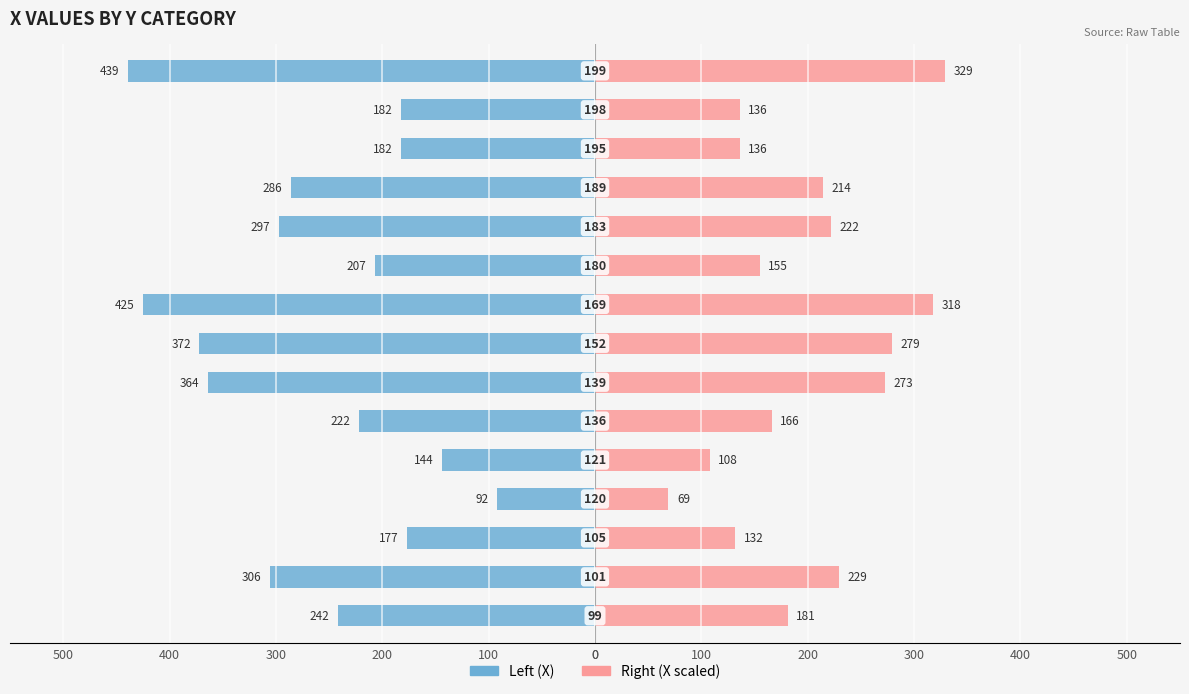

Reading left to right, extract all data points from this chart.

Left (X): -242	-306	-177	-92	-144	-222	-364	-372	-425	-207	-297	-286	-182	-182	-439
Right (X scaled): 181	229	132	69	108	166	273	279	318	155	222	214	136	136	329